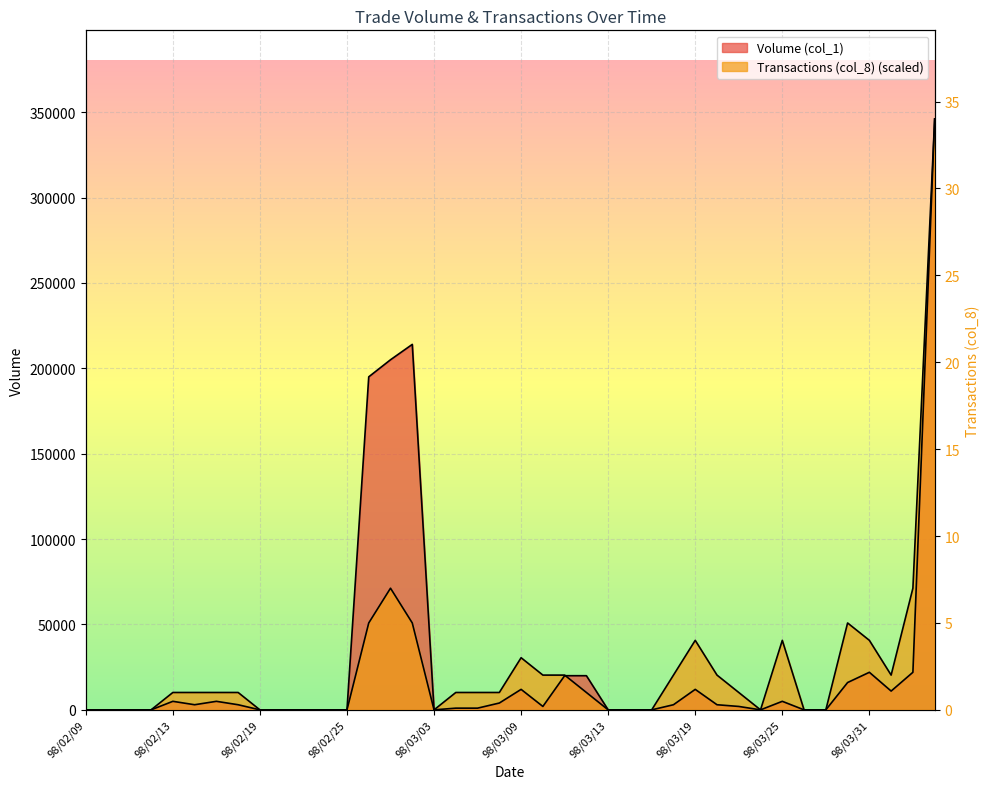

Rank the series at 98/02/19 from highest to lowest value.

Volume (col_1), Transactions (col_8)